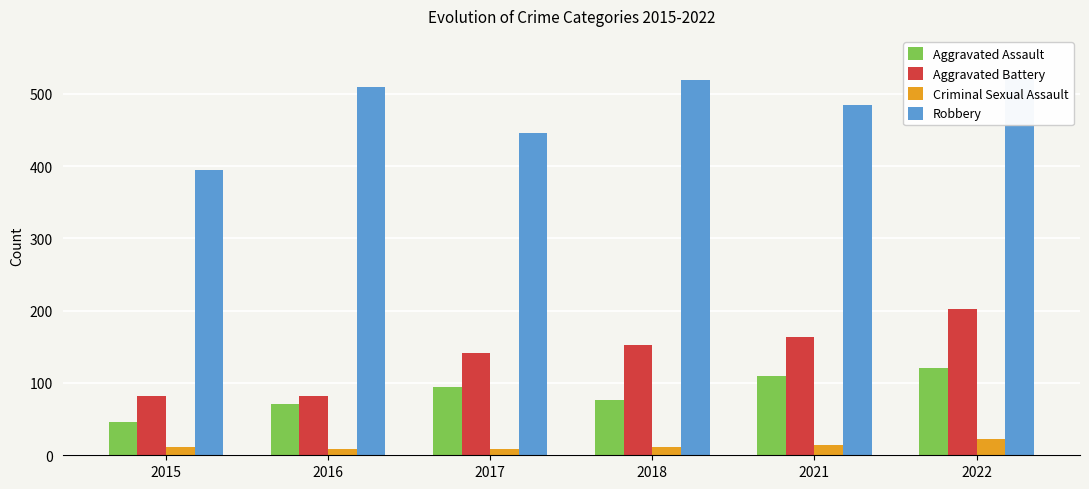

Reading right to left, list all the values displayed in this chart.

Aggravated Assault: 121	110	77	95	71	46
Aggravated Battery: 202	163	152	142	82	82
Criminal Sexual Assault: 23	14	11	8	8	12
Robbery: 521	484	519	446	510	395